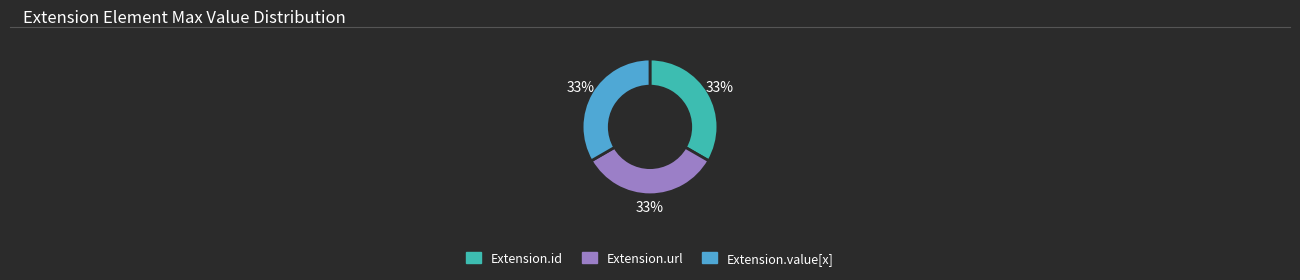

True or false: Extension.id accounts for 23% of the total.

False